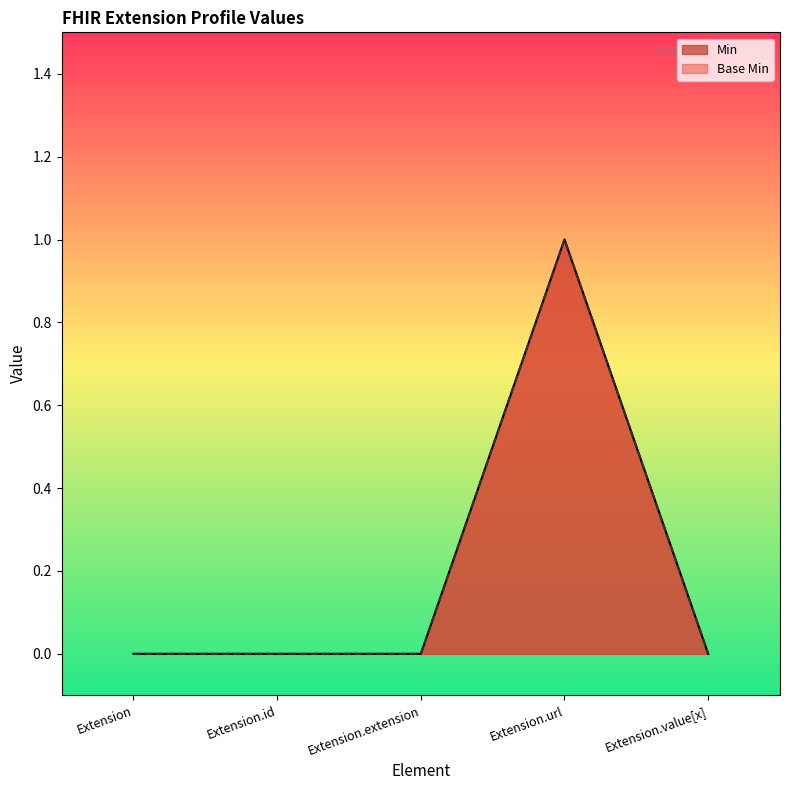

True or false: Base Min and Min intersect in this chart.

False